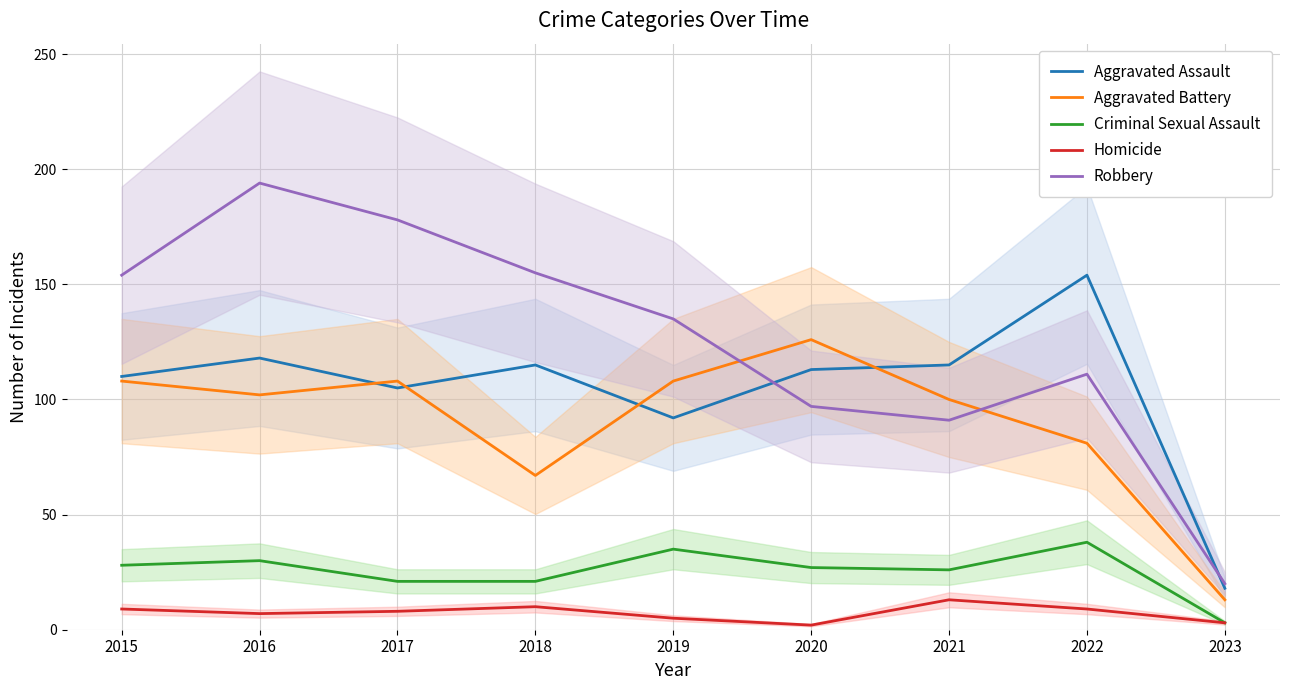

Reading left to right, list all the values displayed in this chart.

Aggravated Assault: 110	118	105	115	92	113	115	154	18
Aggravated Battery: 108	102	108	67	108	126	100	81	13
Criminal Sexual Assault: 28	30	21	21	35	27	26	38	3
Homicide: 9	7	8	10	5	2	13	9	3
Robbery: 154	194	178	155	135	97	91	111	20